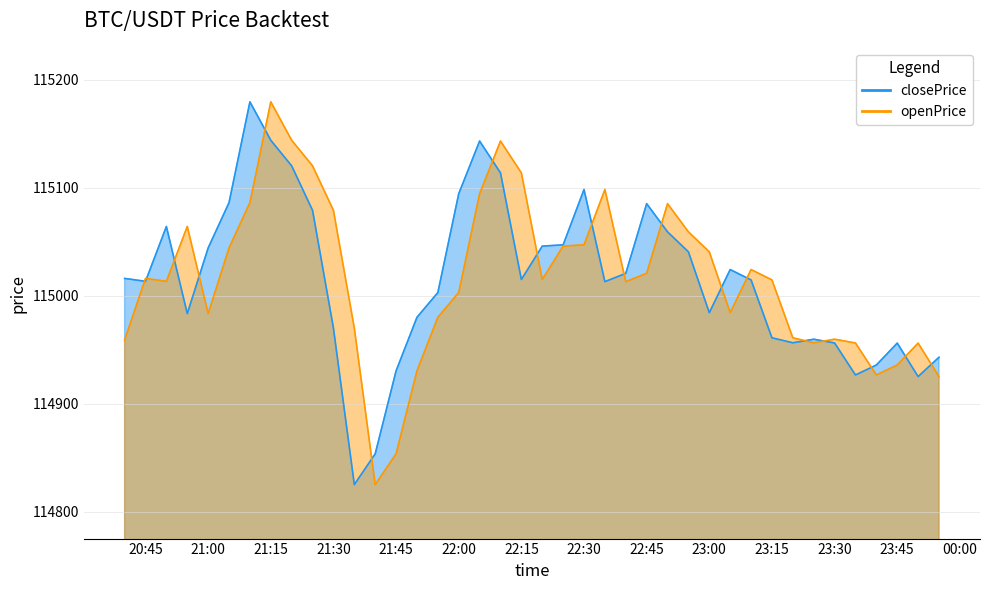

The closePrice series shows 168079.3 at 2025-08-06 20:45:00. True or false?

False